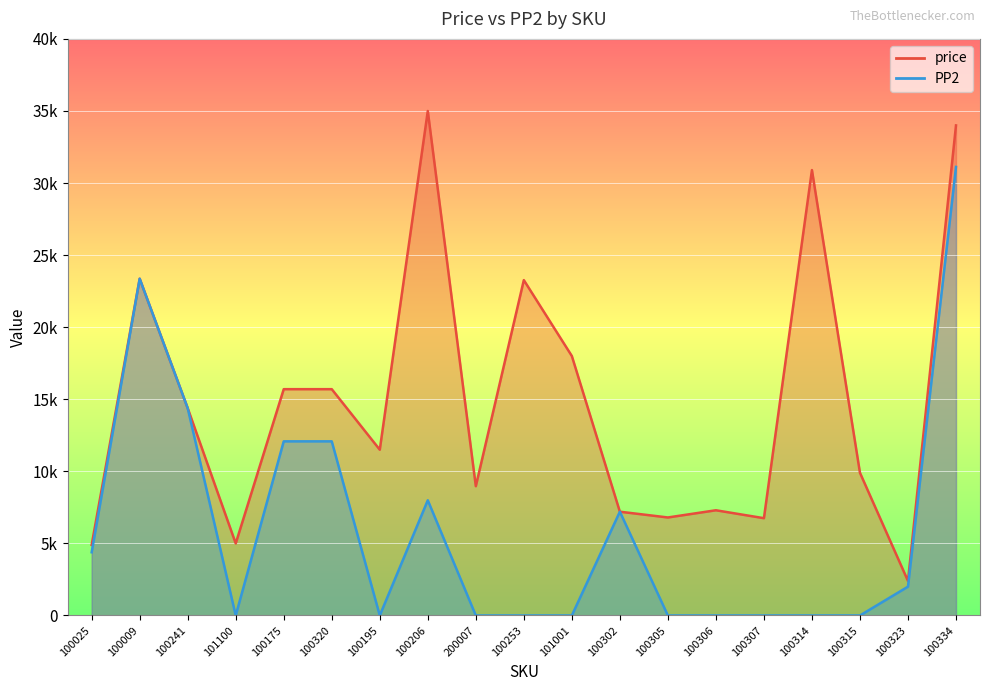

List the labels in order of PP2 value, smallest first.

101100, 100195, 200007, 100253, 101001, 100305, 100306, 100307, 100314, 100315, 100323, 100025, 100302, 100206, 100175, 100320, 100241, 100009, 100334